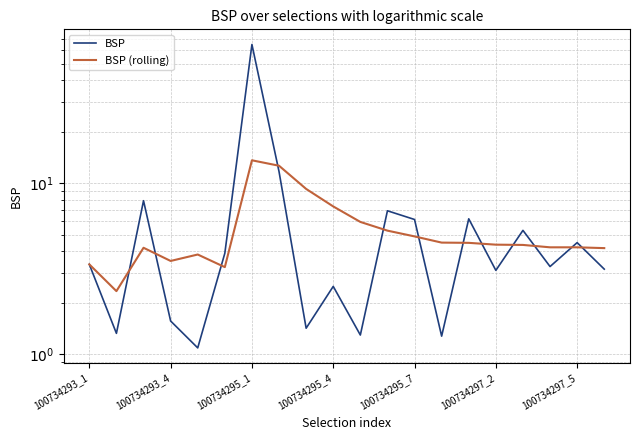

In BSP (rolling), how many points are lower than both neighbors (excluding endpoints)?

3